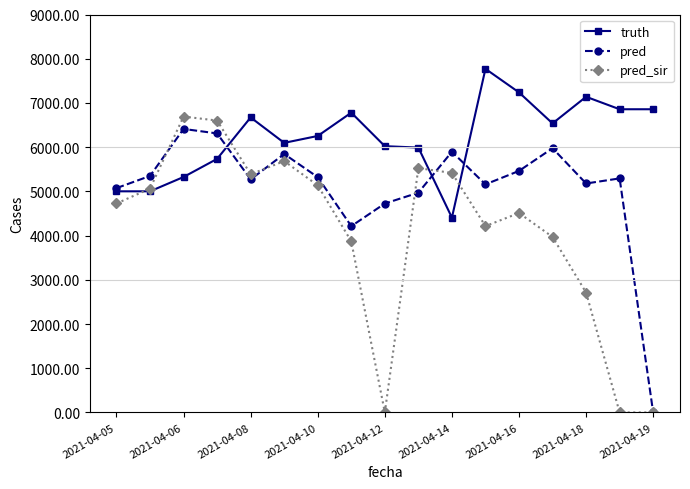

What is the value of the pred_sir point at the 14th from the left?

3970.0